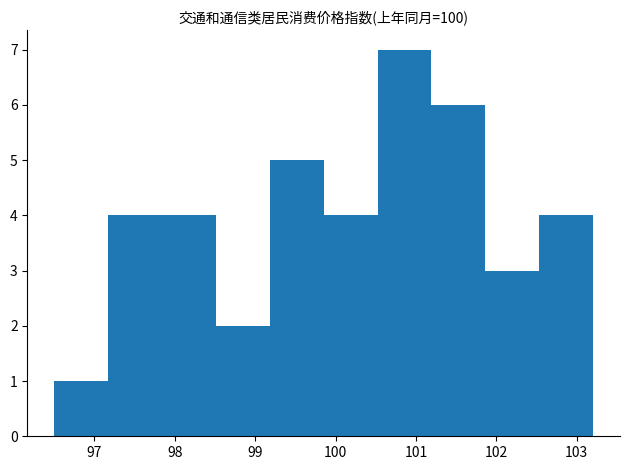

Which range on the x-axis has the tallest bar?

100.5 to 101.2